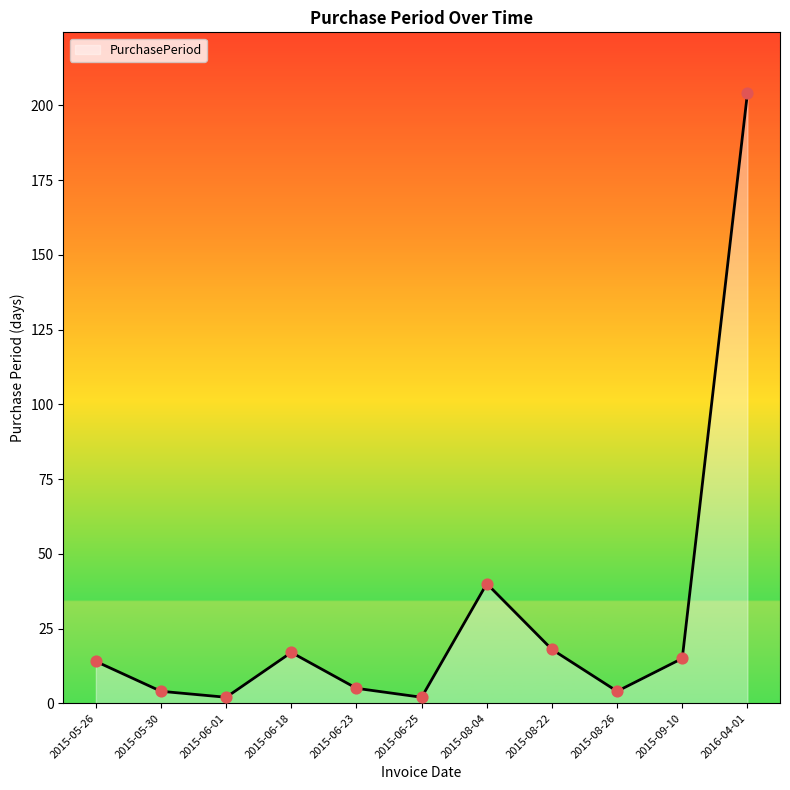

What is the change in value from 2015-05-30 to 2016-04-01?

+200